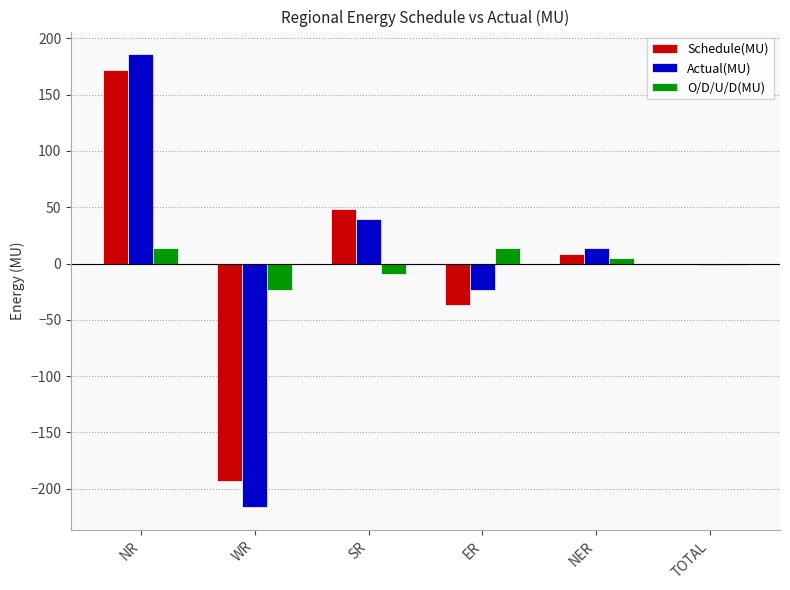

The value of Schedule(MU) at ER is -36.9. True or false?

True